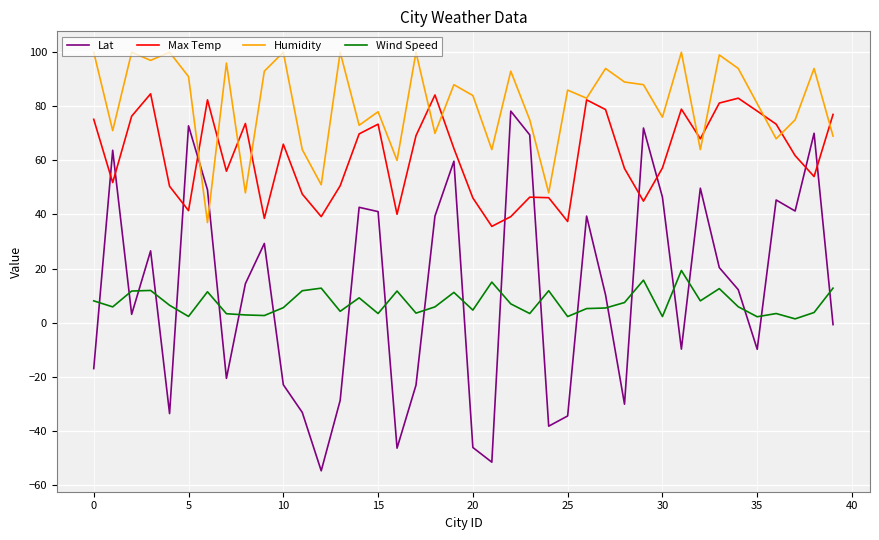

What is the highest value of the Lat series?

78.2